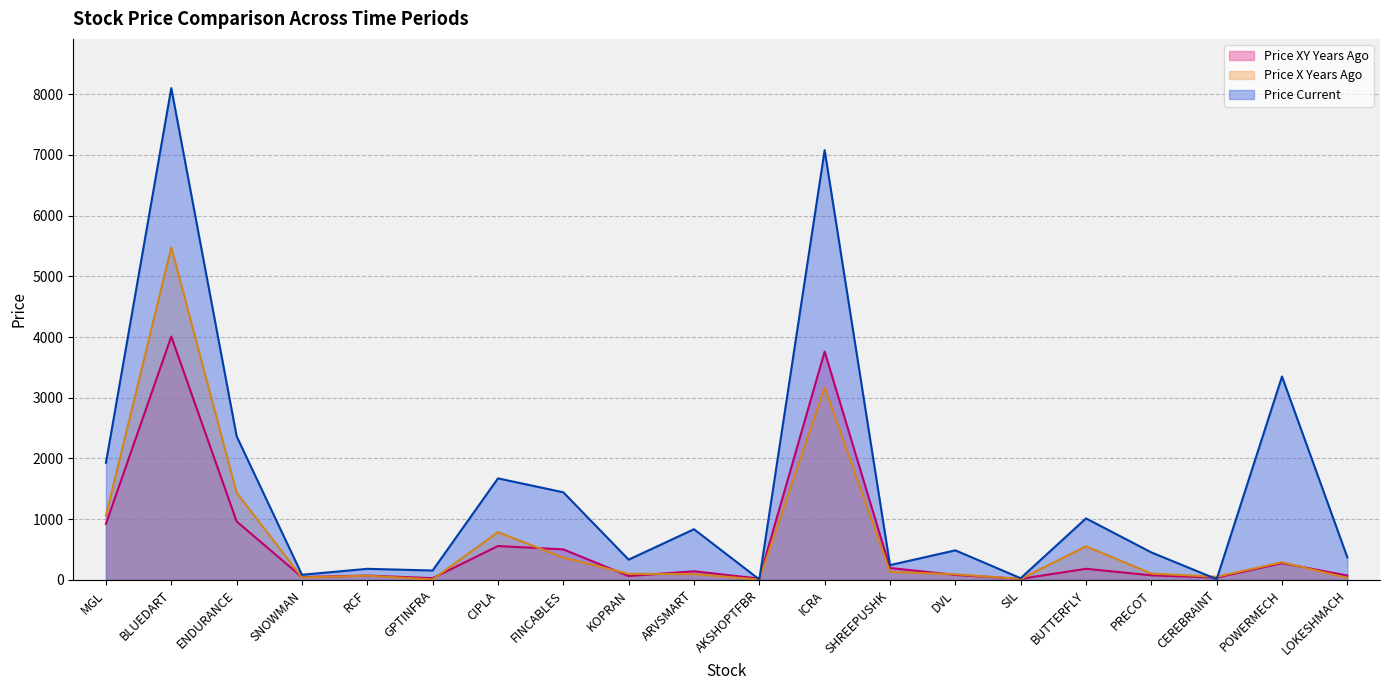

Reading right to left, transcribe all the data shown in this chart.

price_xy_years_ago: 72.4	275.7	38.5	76.1	183.4	17.8	82.5	196.6	3760.4	22.4	142.4	64.3	503.2	558.5	29.0	71.4	47.3	963.6	4008.6	924.3
price_x_years_ago: 31.4	291.0	51.9	105.1	553.9	16.3	93.0	132.4	3169.4	5.3	96.3	100.6	367.8	787.0	7.8	70.0	41.5	1434.0	5476.3	1060.3
price_current: 372.6	3350.1	12.4	453.4	1013.3	28.3	487.3	243.9	7078.4	8.2	834.9	333.9	1443.3	1672.5	155.1	182.9	84.7	2367.1	8100.1	1929.6